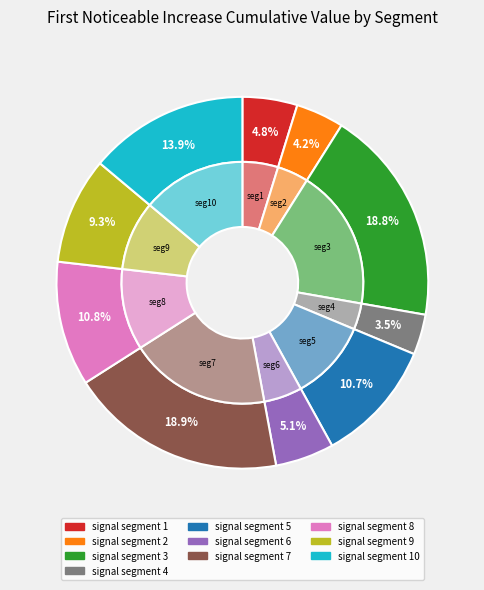

The signal segment 10 slice represents 14% of the pie. True or false?

True